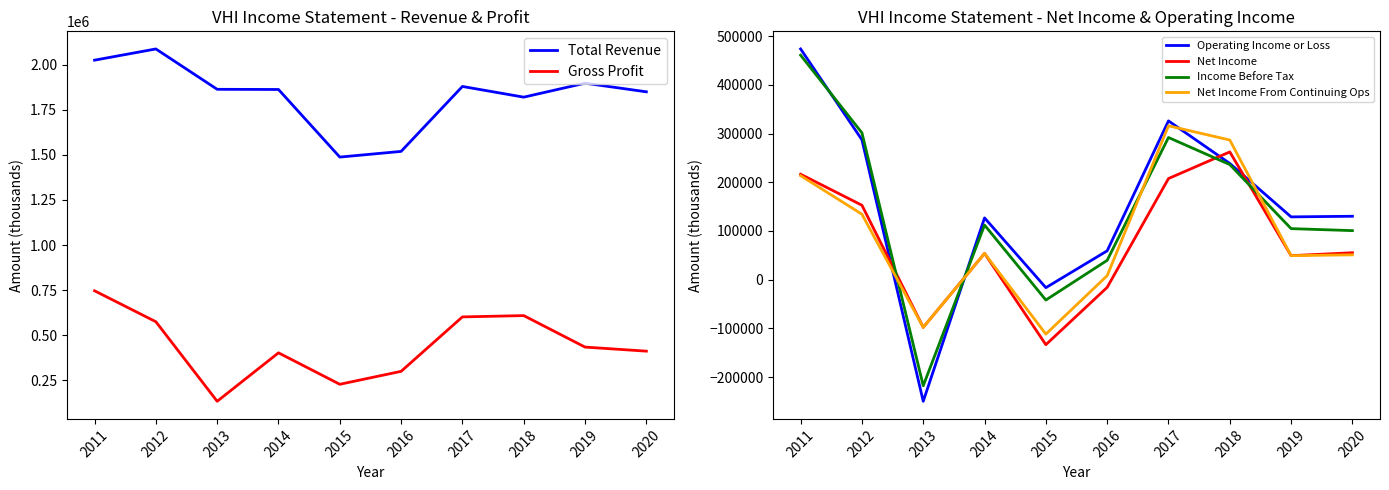

What is the total value across all series at 2018?

3452800